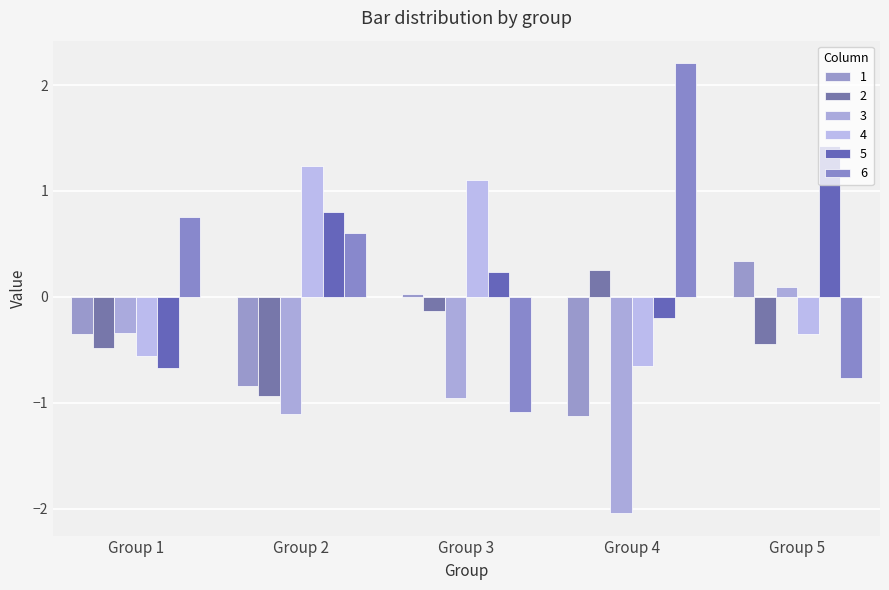

How many categories are shown in the chart?

5